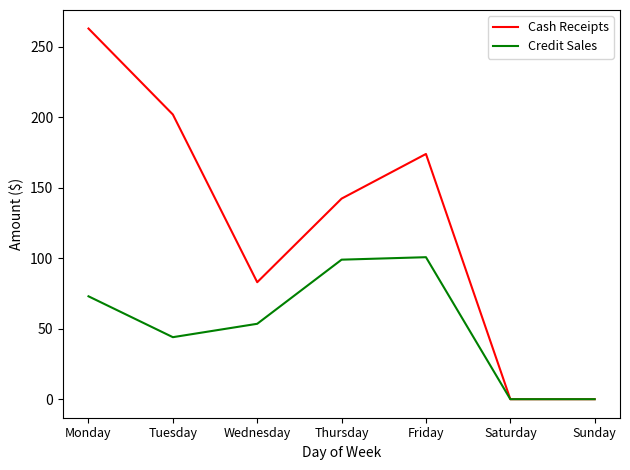

Between Wednesday and Friday, which series saw the biggest shift?

Cash Receipts